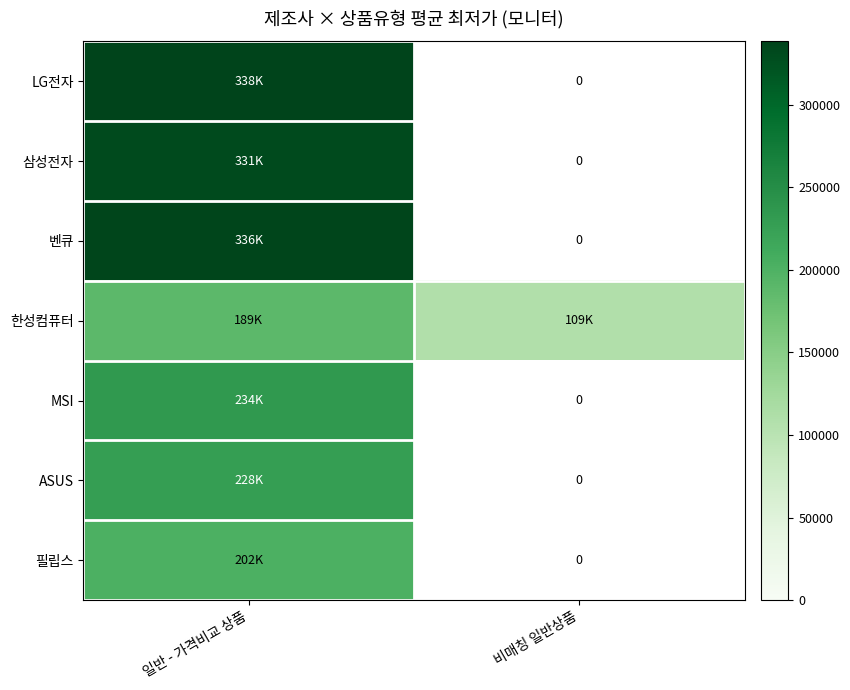

Count the number of data series in this chart.

7